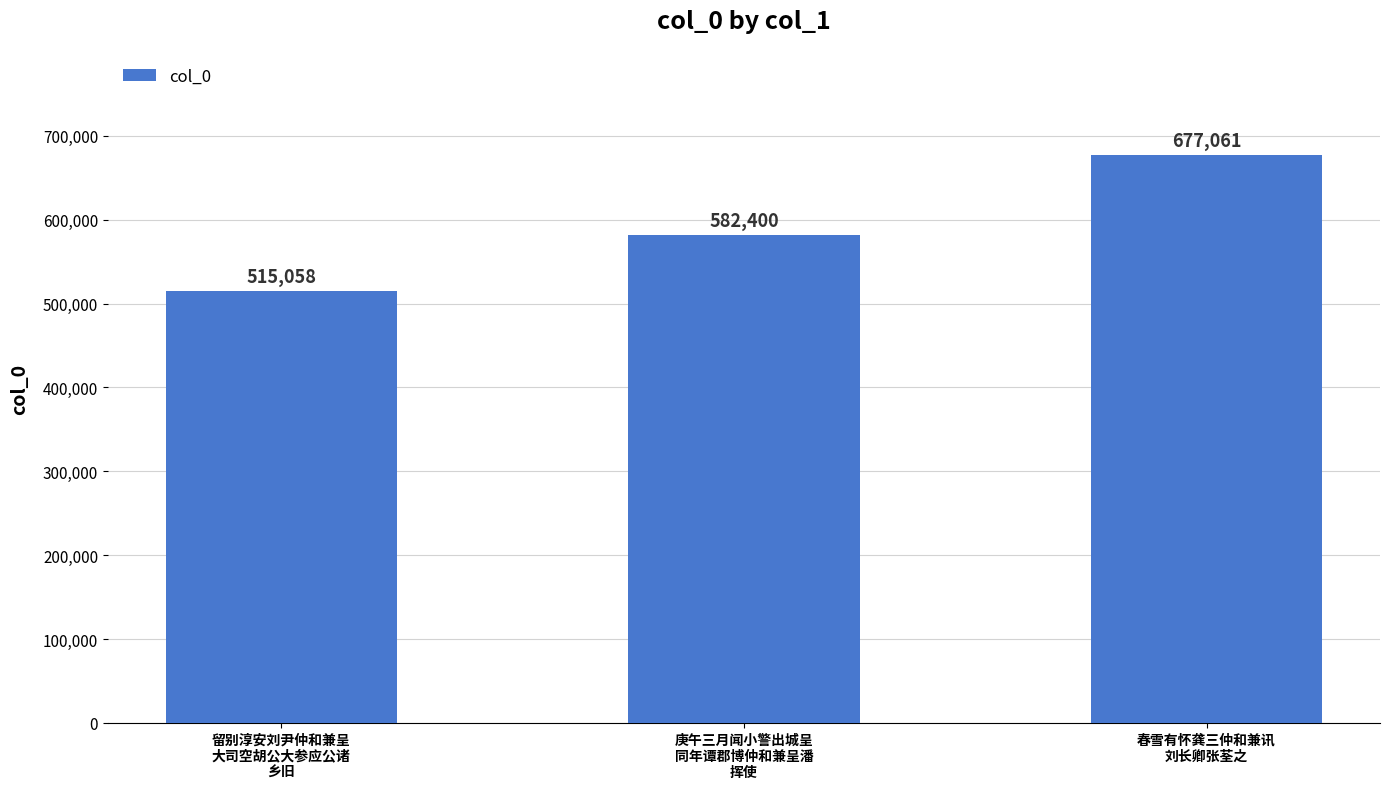

Where is the data nearest to the value 596059?

庚午三月闻小警出城呈
同年谭郡博仲和兼呈潘
挥使